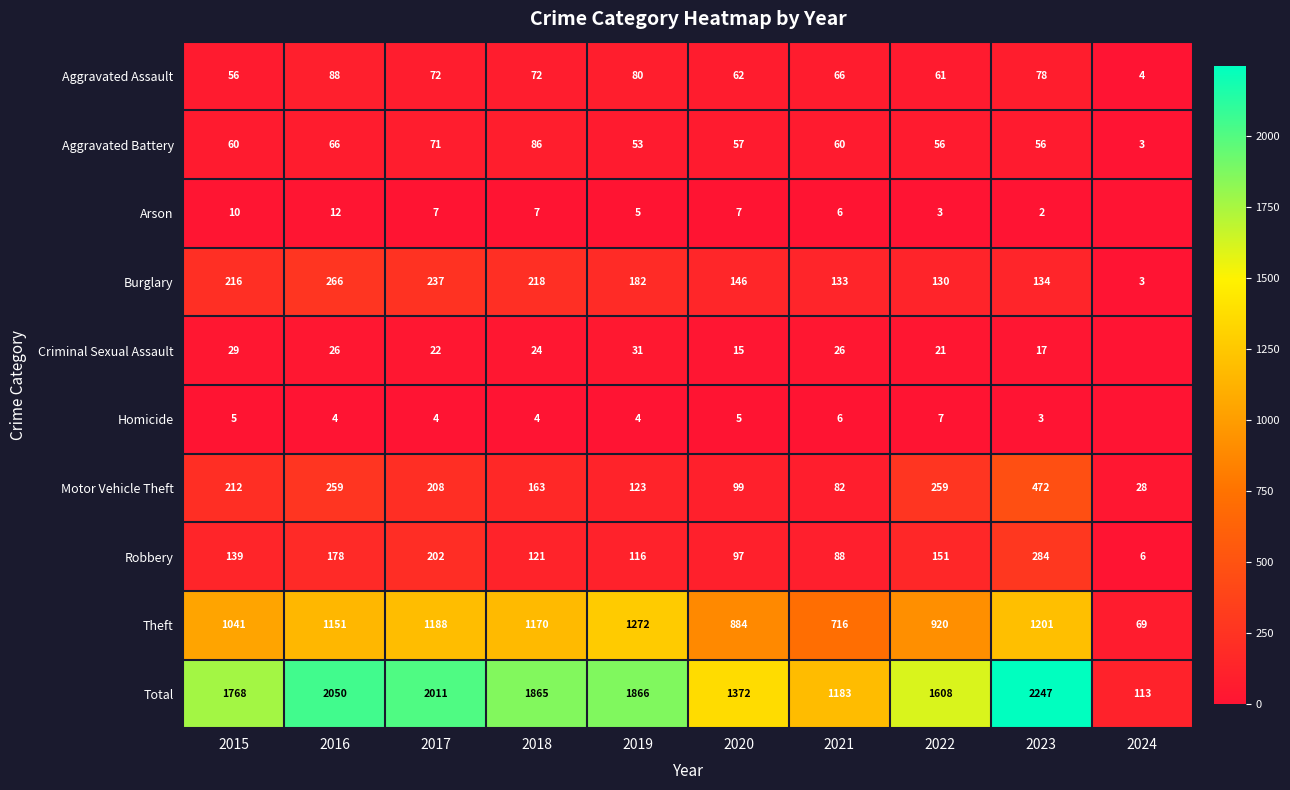

What is the maximum value shown in the chart?

2247